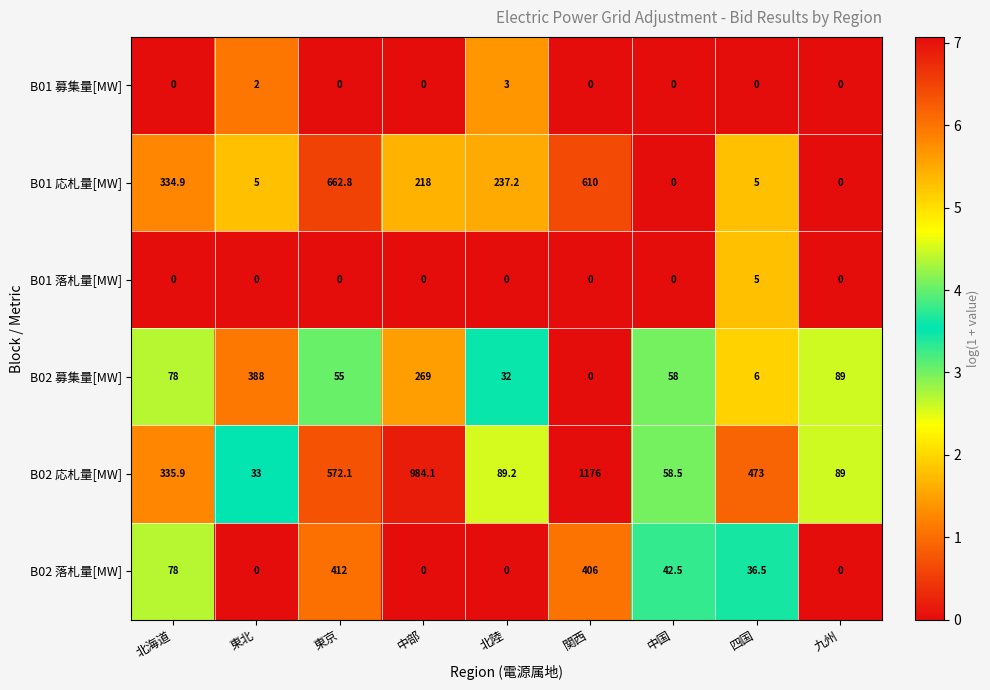

The value of B02 応札量[MW] at 北陸 is 89.2. True or false?

True